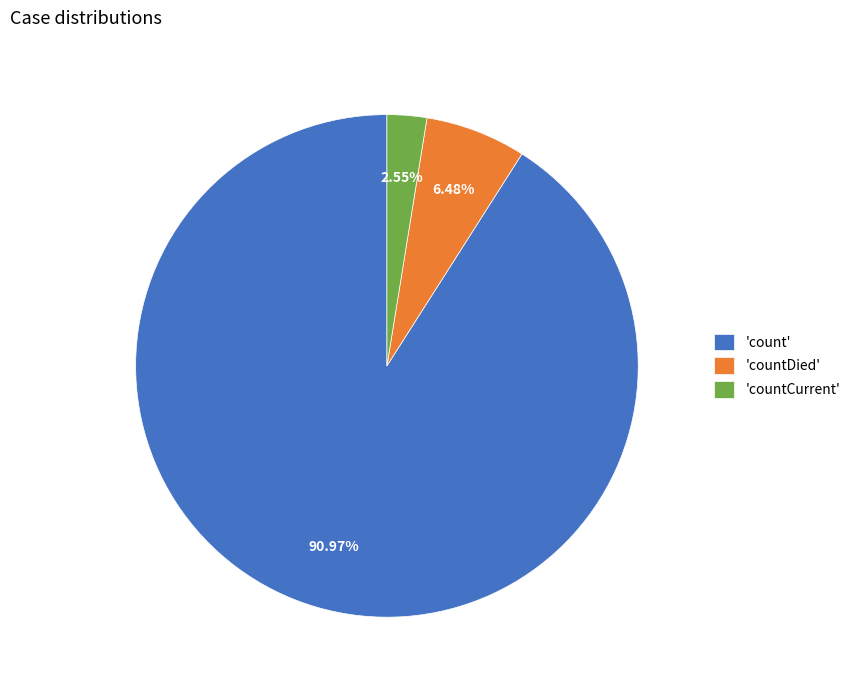

Count the number of slices in the pie.

3